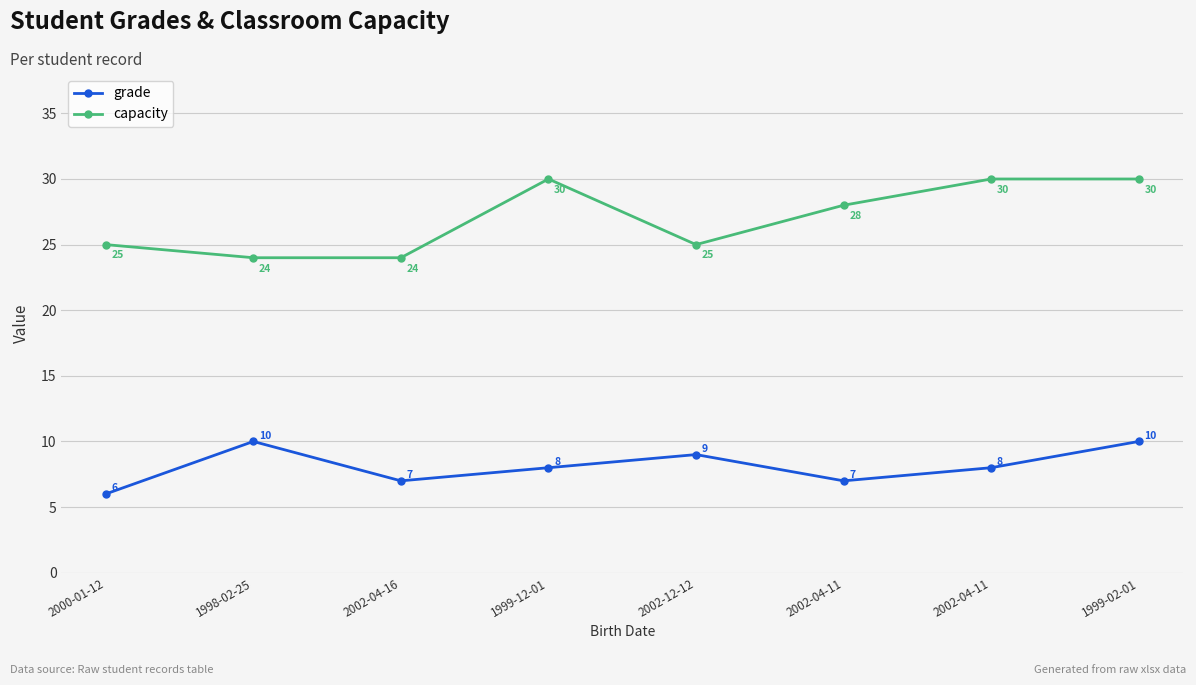

What are all the series names shown in the legend?

grade, capacity